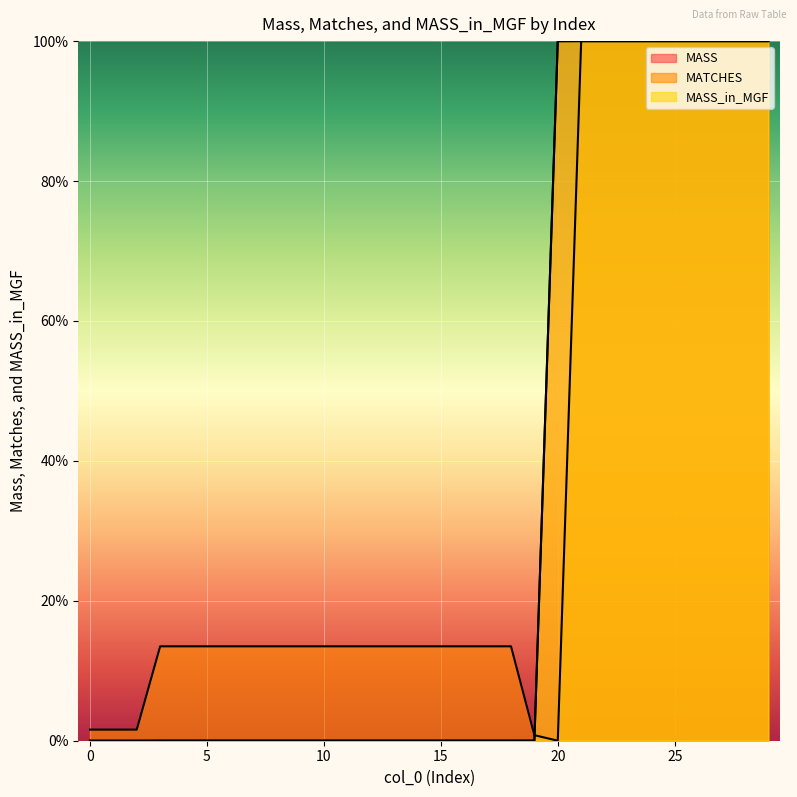

At how many categories does at least one series exceed 30?

10